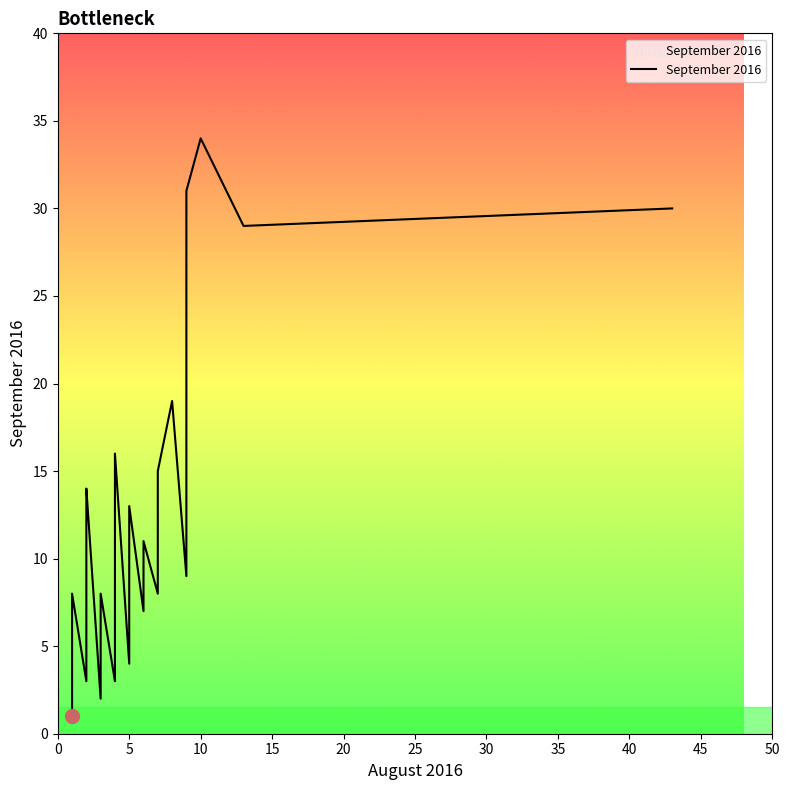

How many lines are shown in the chart?

1